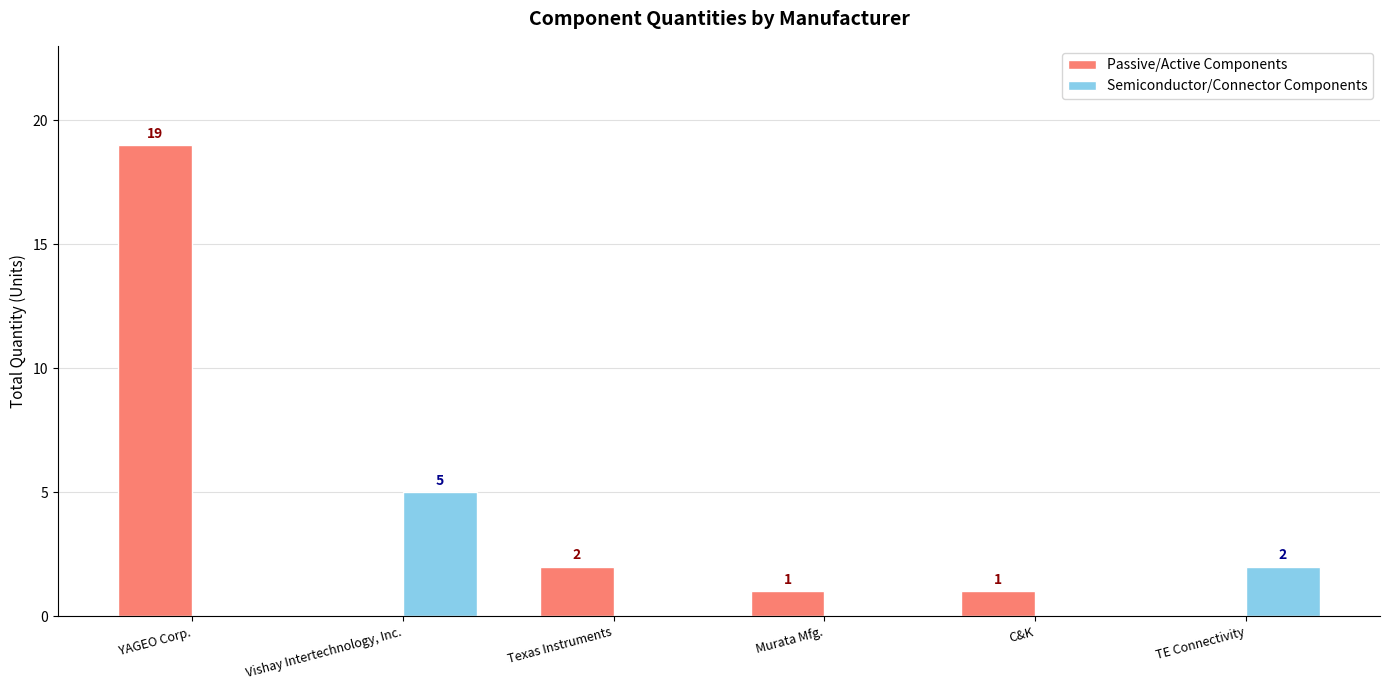

Which series has the widest spread of values?

Passive/Active Components